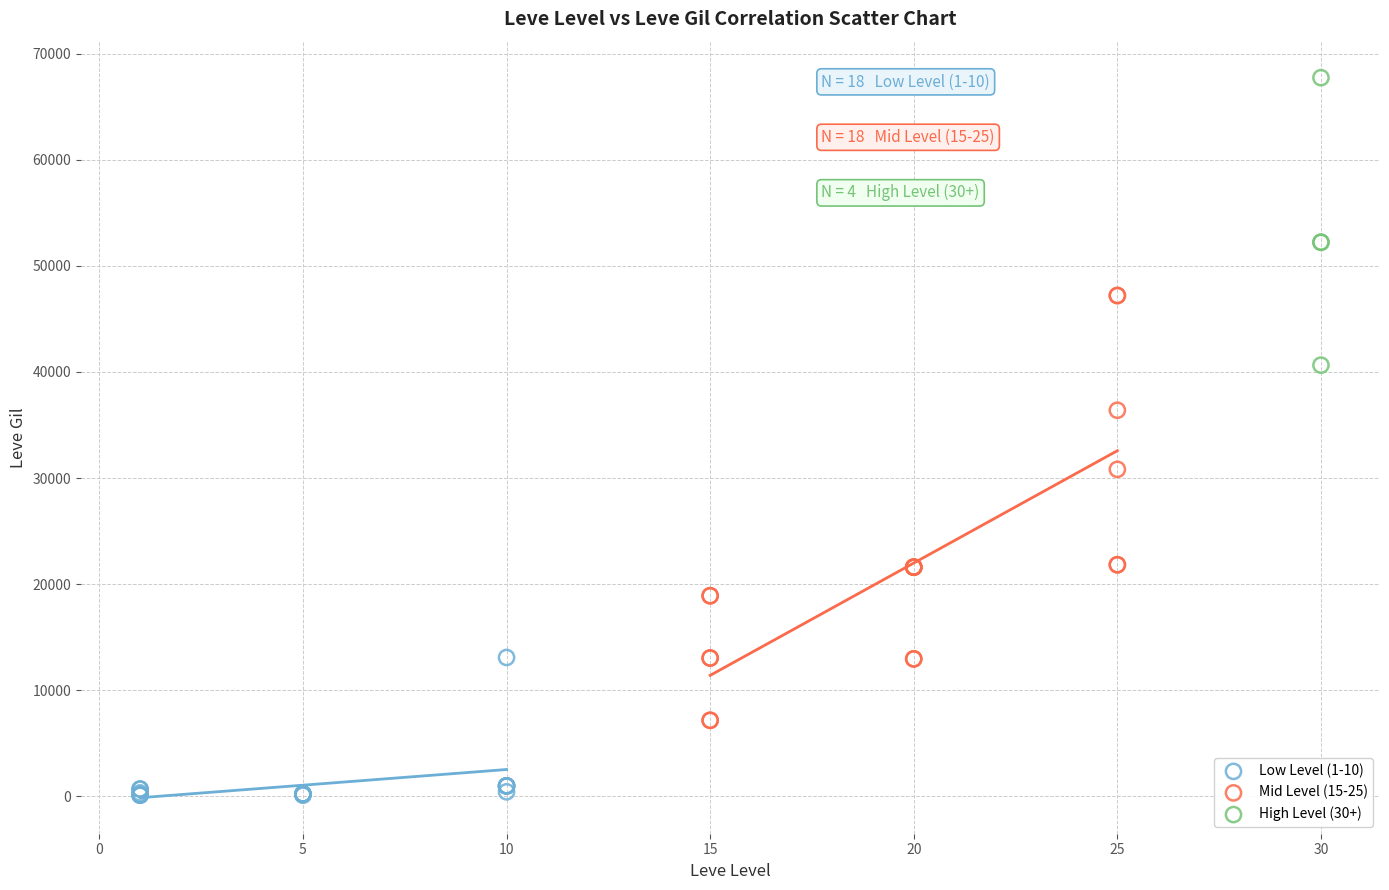

Which series contains the lowest Y value?

Low Level (1-10)